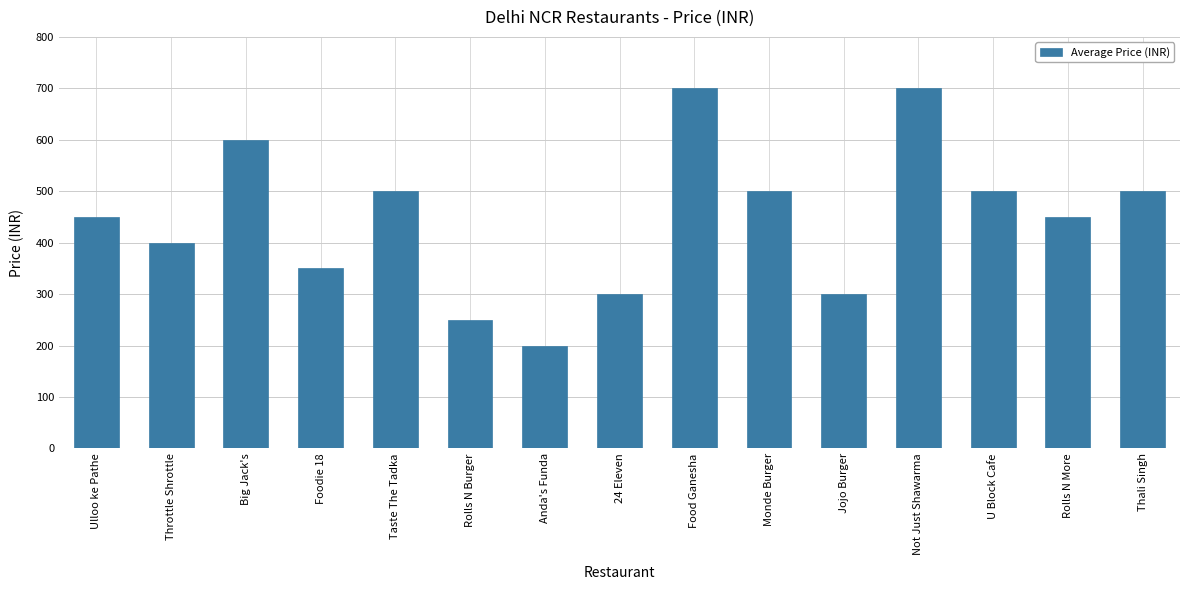

Which category has the lowest value across all series?

Anda's Funda